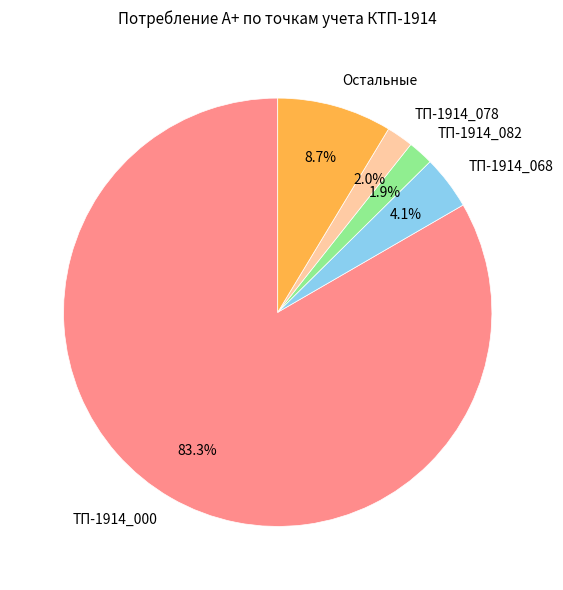

Is there any slice that represents more than half of the pie?

Yes